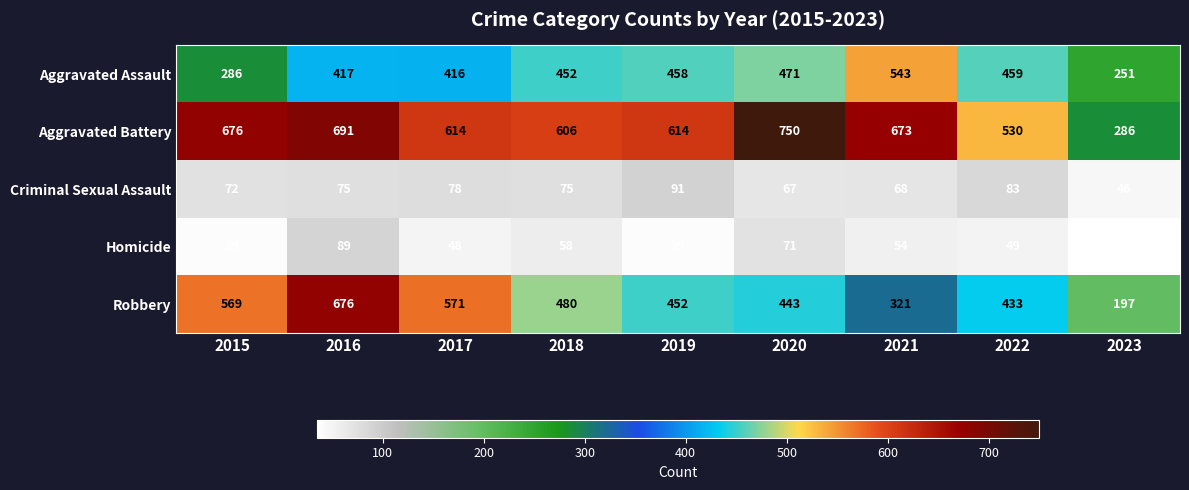

At how many categories does at least one series exceed 396?

8